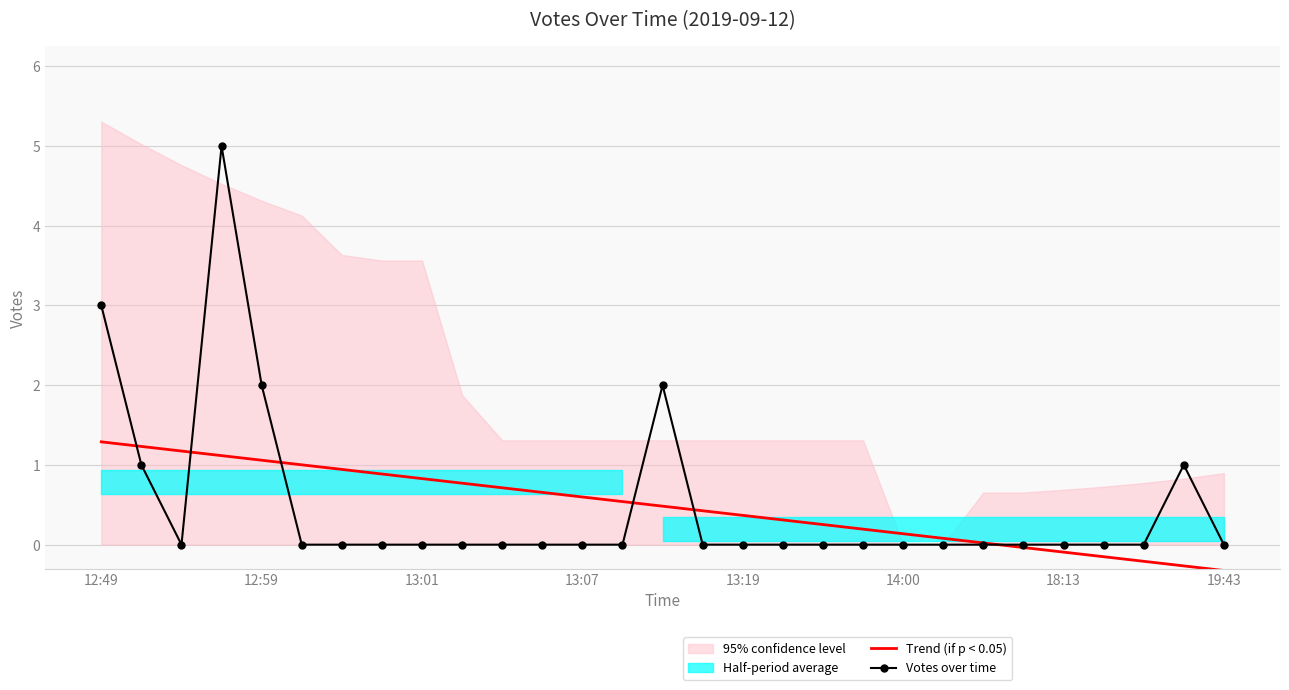

The Trend (if p < 0.05) series shows -0.2 at 26. True or false?

True